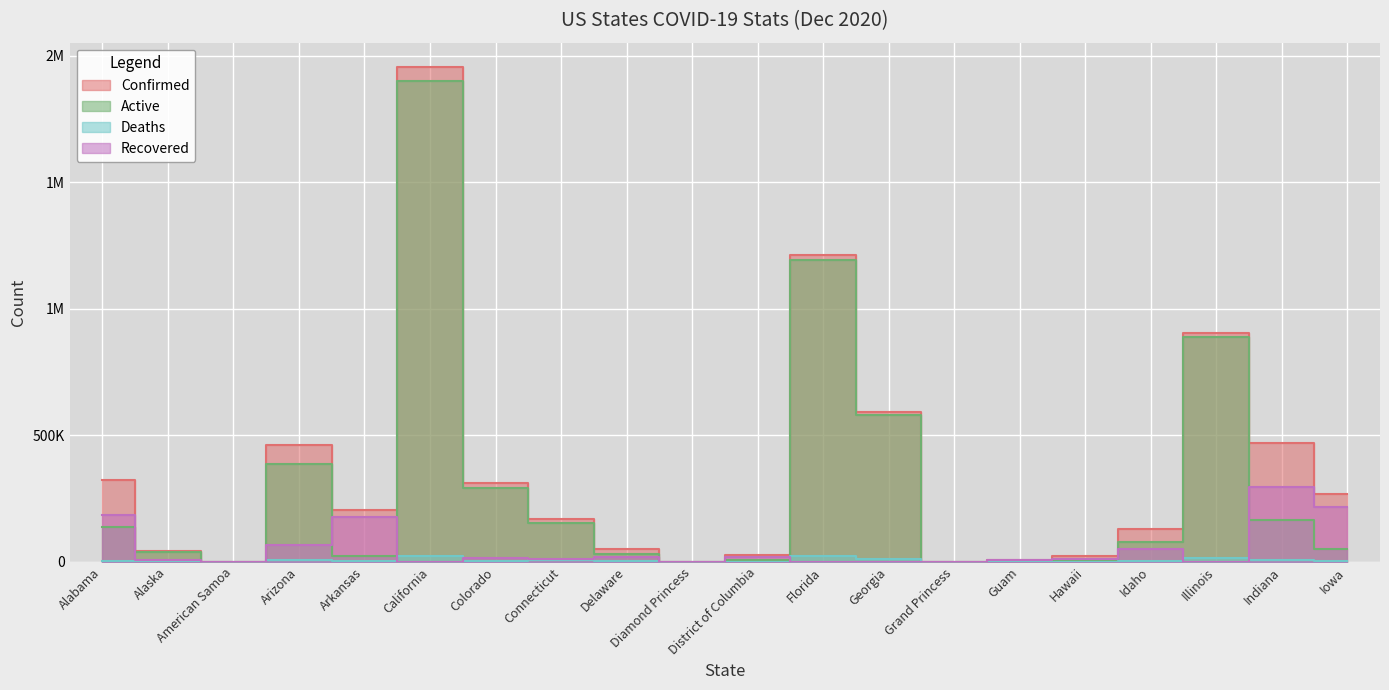

How many data points in Confirmed are less than 203107?

10